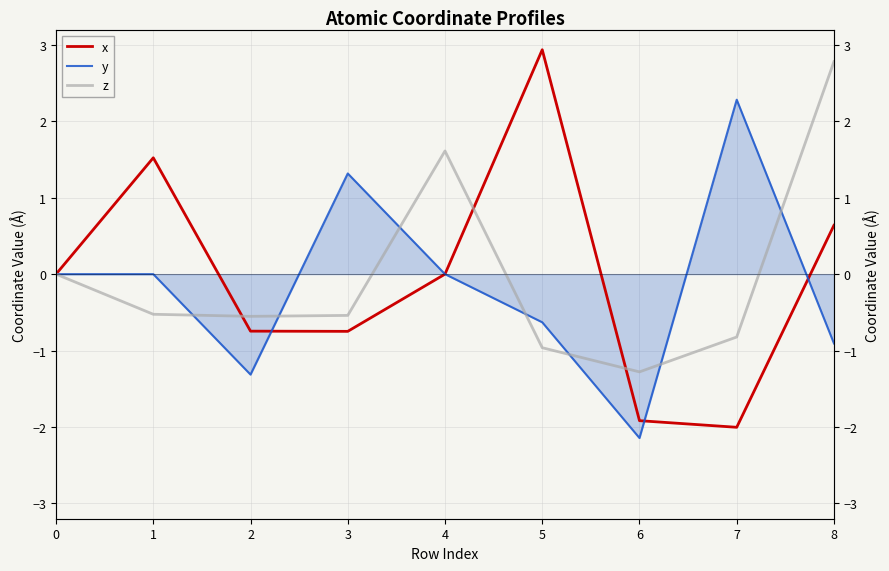

What is the approximate value of x at 2?

-0.7